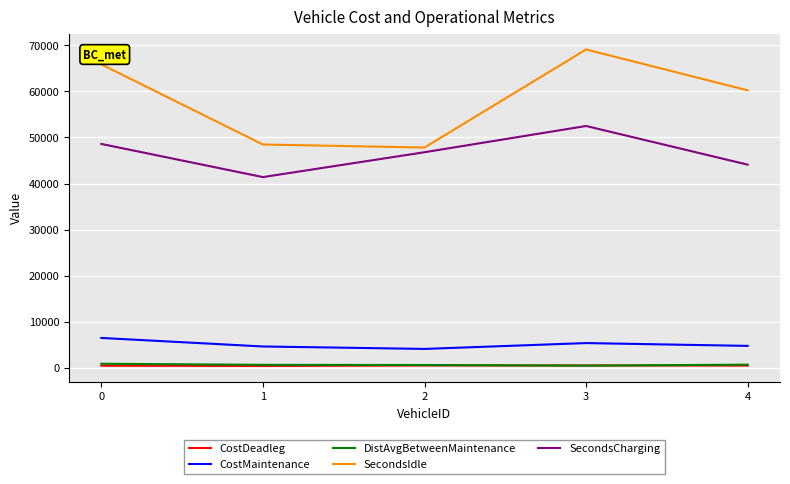

Is it true that SecondsIdle equals 97448.0 at 3?

False